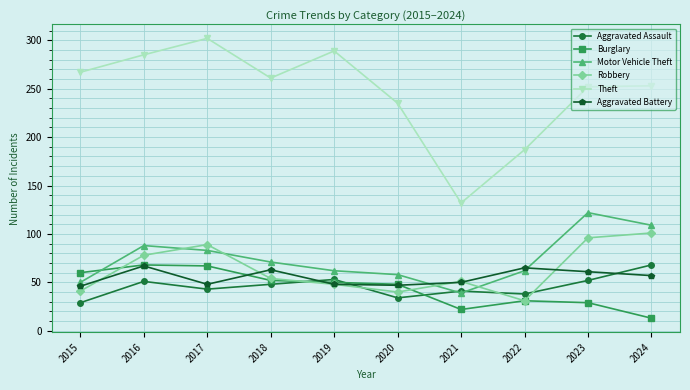

How many lines are shown in the chart?

6